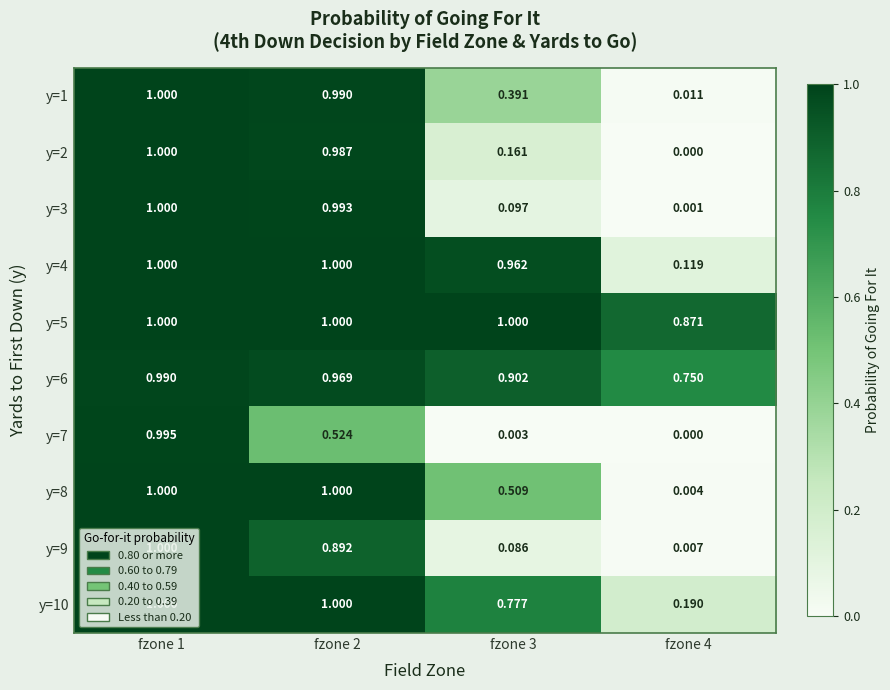

Is the value of y=4 at fzone 2 greater than the value of y=2 at fzone 2?

Yes